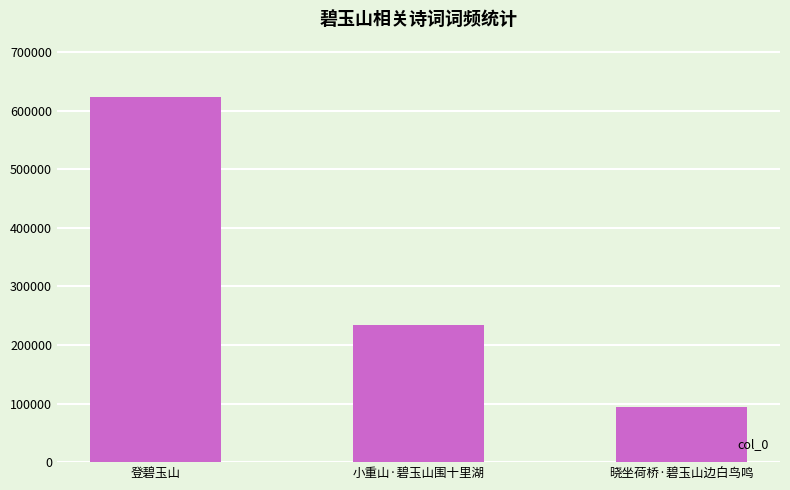

How many bars are there in total?

3